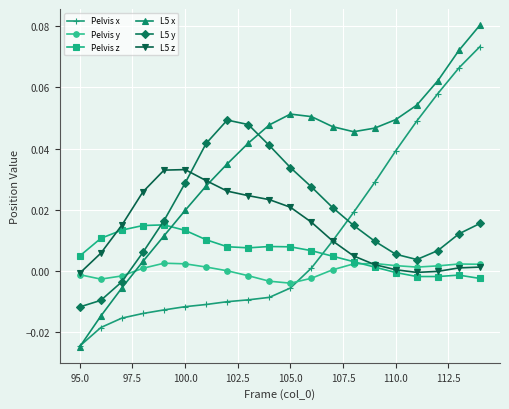

Is this an area chart (filled region under the line)?

No